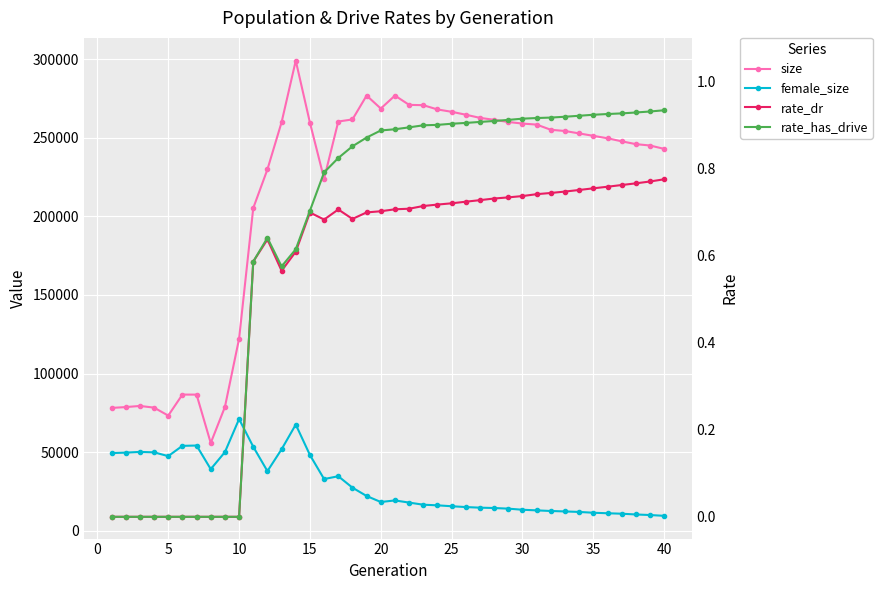

What is the difference between the maximum and minimum values in the rate_dr series?

0.8